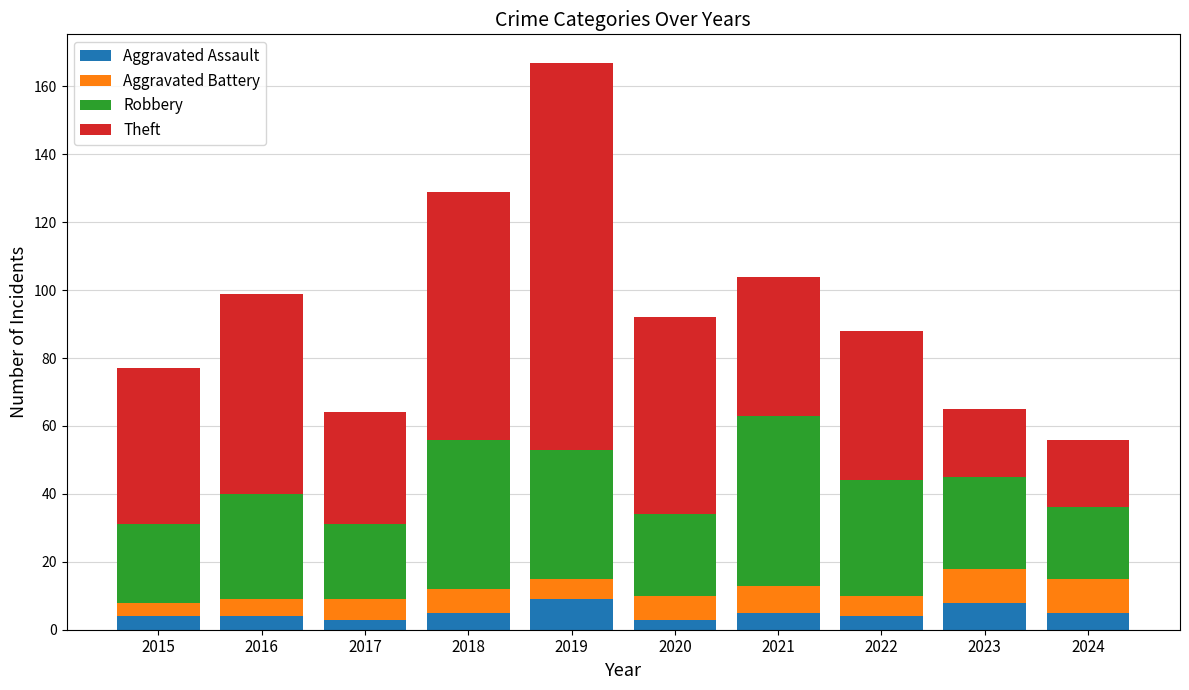

What is the maximum value for Aggravated Assault?

9